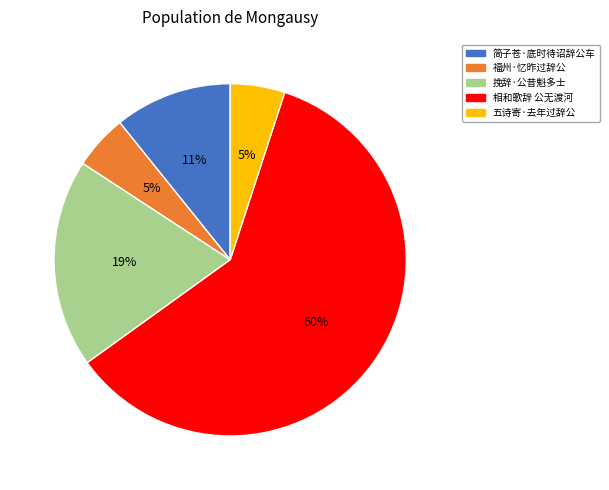

What percentage is the 相和歌辞 公无渡河 slice, to the nearest percent?

60%